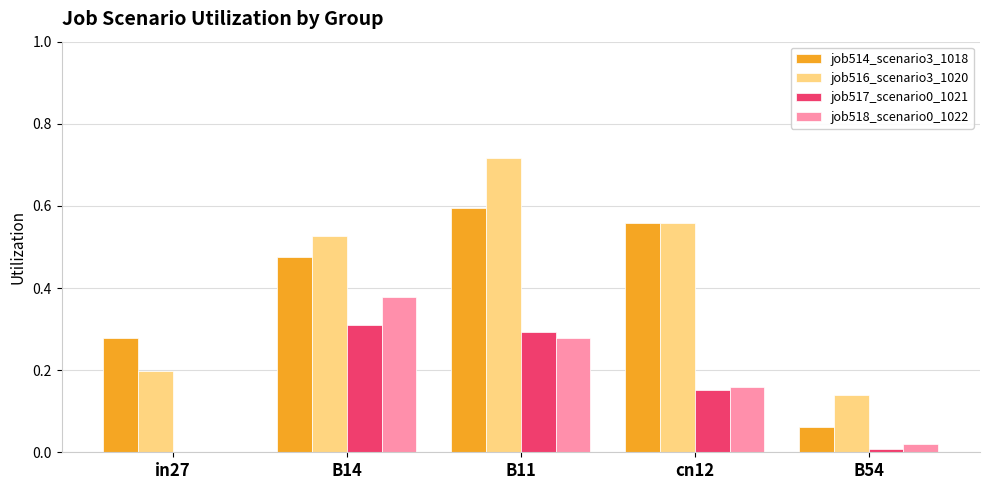

Which series has the largest total across all categories?

job516_scenario3_1020